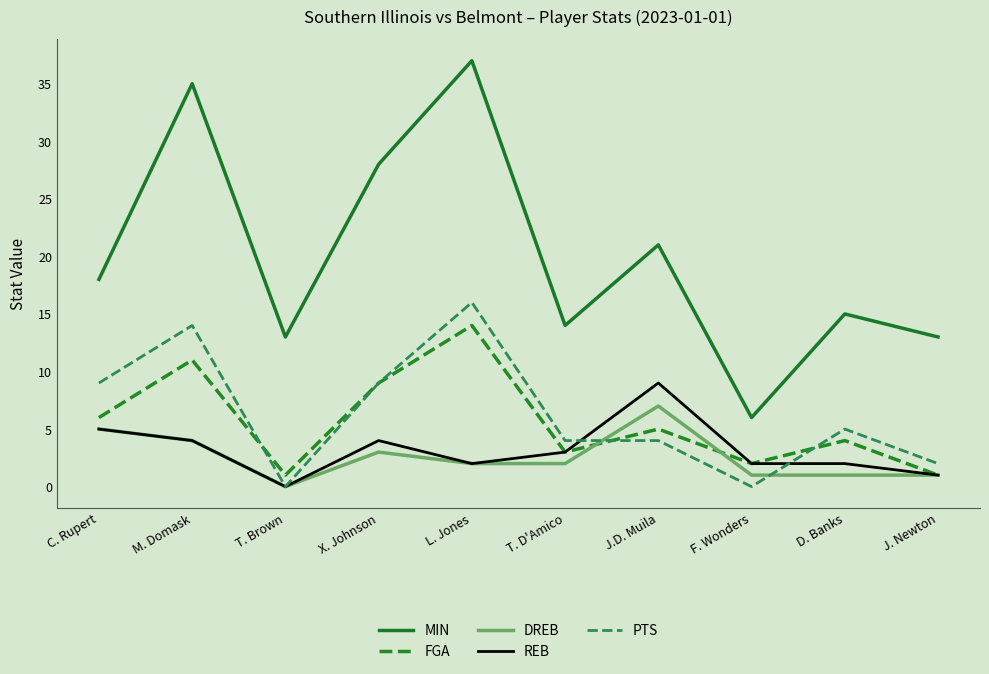

At how many categories does at least one series exceed 22?

3